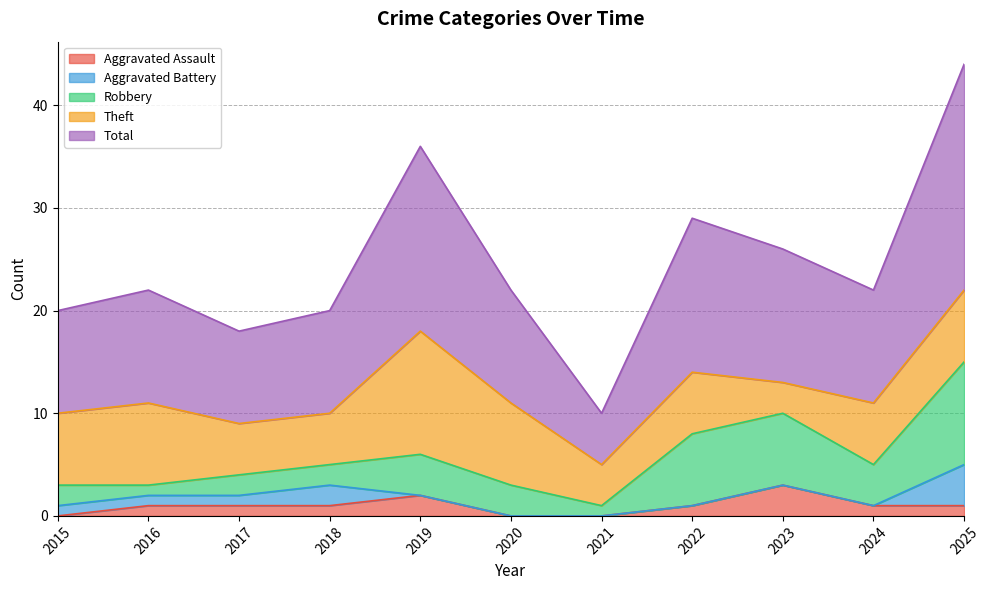

Reading right to left, extract all data points from this chart.

Aggravated Assault: 1	1	3	1	0	0	2	1	1	1	0
Aggravated Battery: 4	0	0	0	0	0	0	2	1	1	1
Robbery: 10	4	7	7	1	3	4	2	2	1	2
Theft: 7	6	3	6	4	8	12	5	5	8	7
Total: 22	11	13	15	5	11	18	10	9	11	10